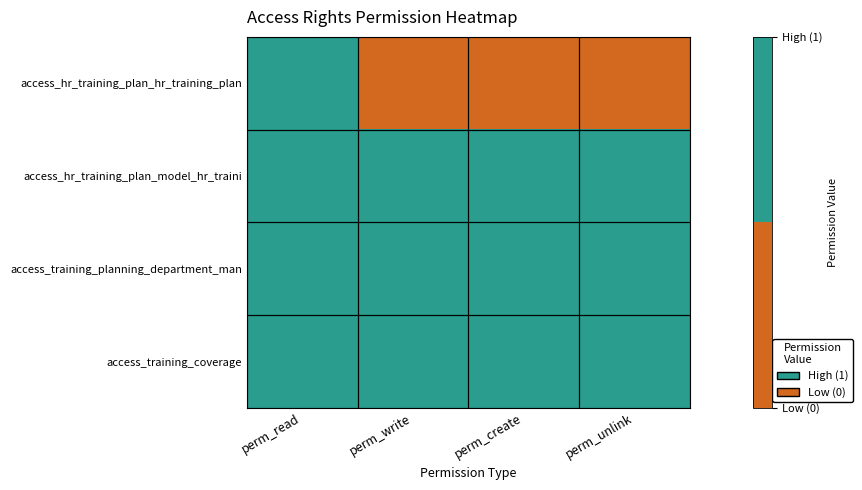

Which series has the largest range (max minus min)?

access_hr_training_plan_hr_training_plan